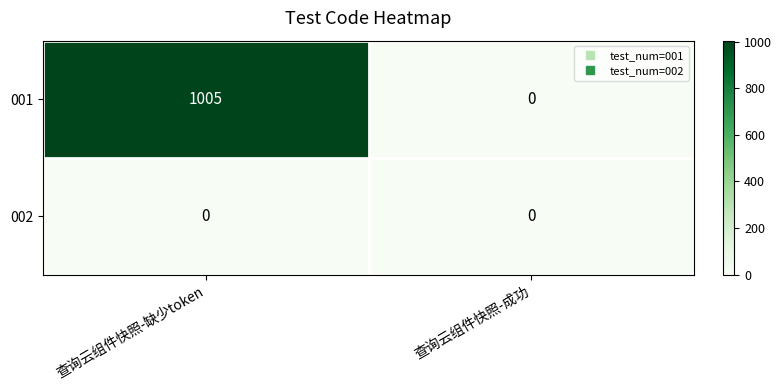

Reading left to right, transcribe all the data shown in this chart.

001: 1005	0
002: 0	0